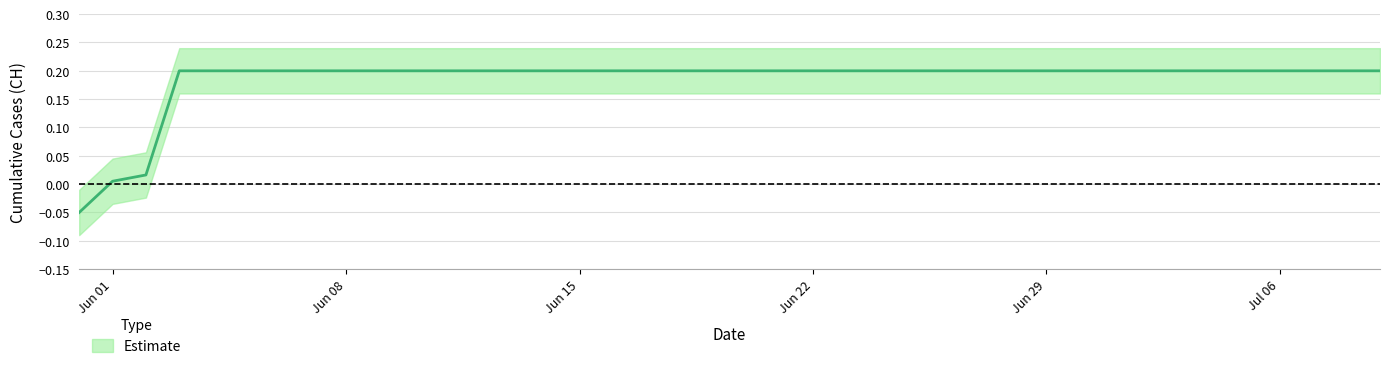

What value does the data have at Jun 08?

0.2